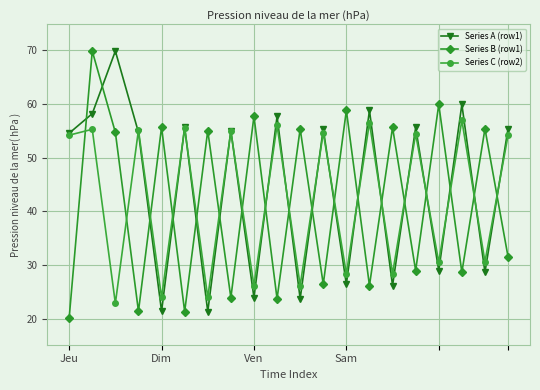

What is the difference between the maximum and second lowest values in the Series B (row1) series?

48.6